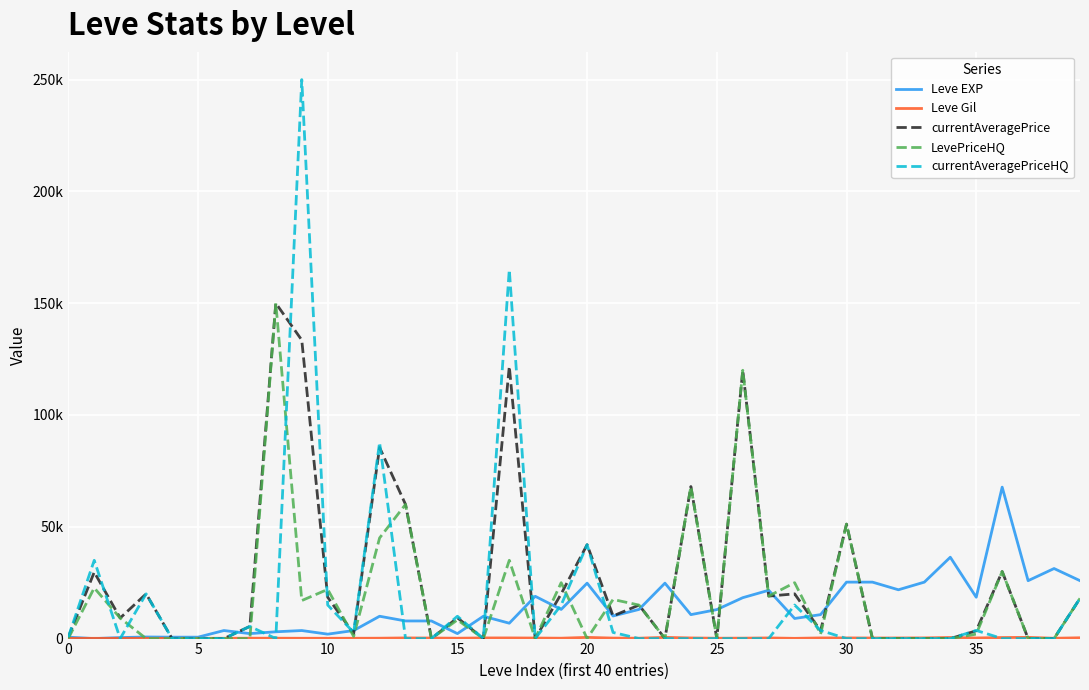

Reading left to right, what are all the values shown in this chart?

Leve EXP: 630	1	450	720	630	630	3600	2230	3040	3600	1980	3600	9990	7880	7880	2230	9990	6880	18910	13040	24790	10100	13040	24790	10710	12960	18290	21600	8990	10710	25250	25250	21830	25250	36390	18490	67730	25900	31330	25900
Leve Gil: 113	116	112	112	113	112	139	170	169	139	140	139	168	288	250	168	293	288	245	173	529	223	173	529	280	166	192	290	105	292	296	252	268	298	485	277	463	532	151	355
currentAveragePrice: 612	29713	9195	20002	0	0	0	5453	150000	133501	18501	2168	85473	59999	0	9295	0	121672	0	20000	42000	10124	14985	0	68000	0	120001	19000	20000	3479	51193	0	0	0	0	3479	29999	0	0	17995
LevePriceHQ: 72	22666	9195	0	0	0	0	0	150000	17002	22002	1000	44999	59999	0	8356	0	35006	0	25000	0	17499	14985	0	68000	0	120001	19000	25000	2000	51193	0	0	0	0	2000	29999	0	0	17990
currentAveragePriceHQ: 690	34998	0	20002	0	0	0	5453	0	250000	15000	2752	87721	0	0	10000	0	165005	0	15000	42000	2750	0	0	0	0	0	0	15000	3643	0	0	0	0	0	3643	0	0	0	18000